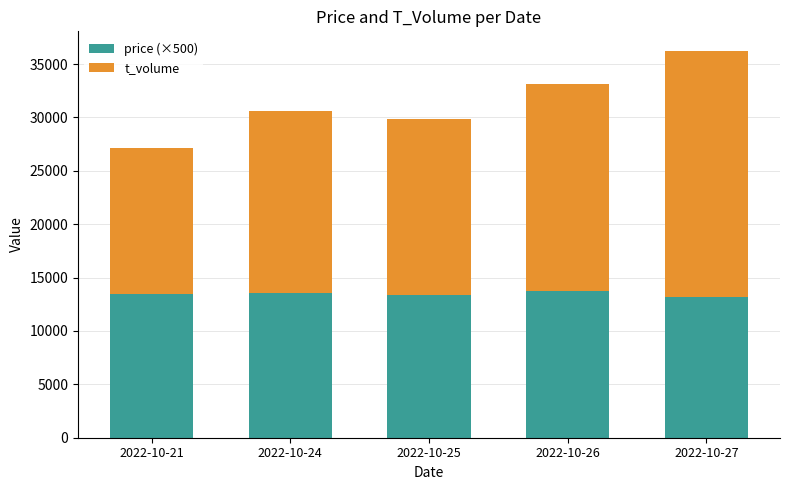

How many series are shown in this chart?

2